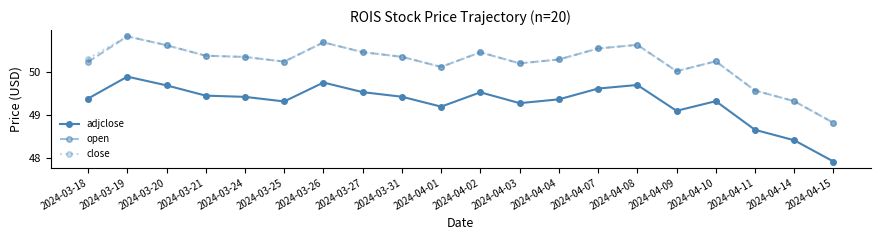

What is the label of the 15th point from the left?

2024-04-08